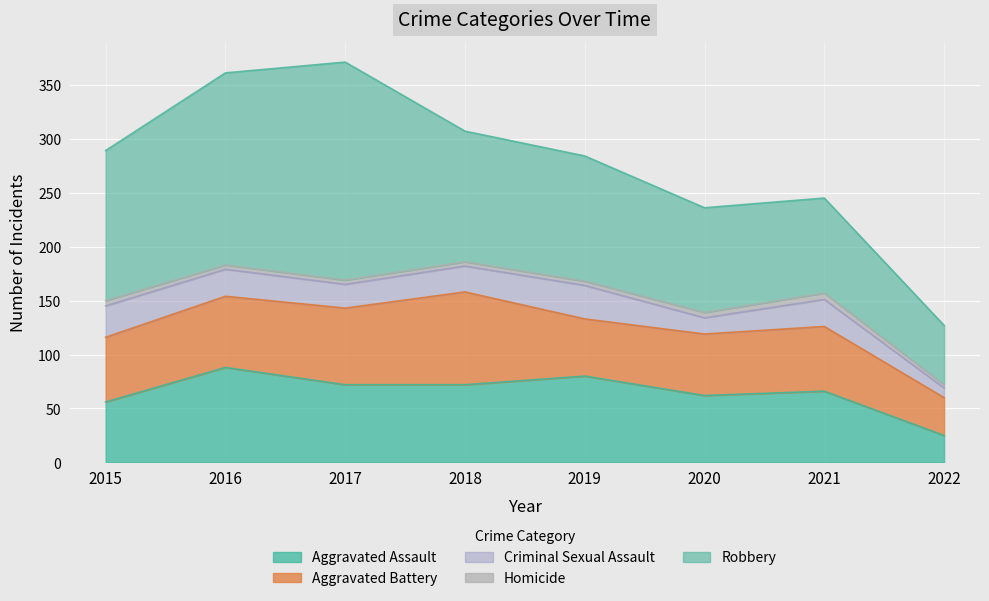

The value of Aggravated Battery at 2015 is 60. True or false?

True